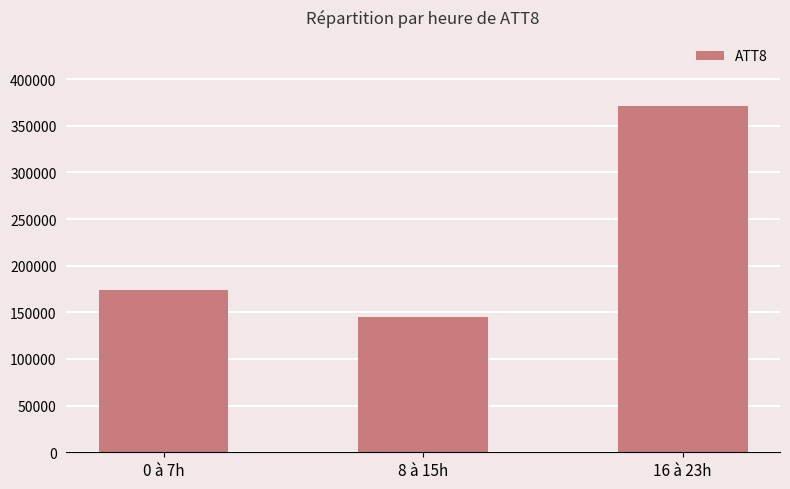

List the labels in order of value, smallest first.

8 à 15h, 0 à 7h, 16 à 23h